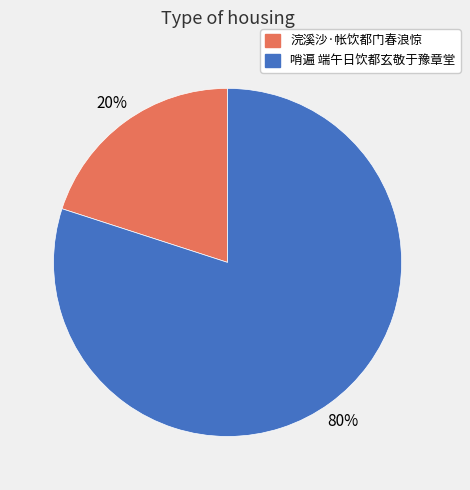

What is the smallest slice in the pie chart?

浣溪沙·帐饮都门春浪惊